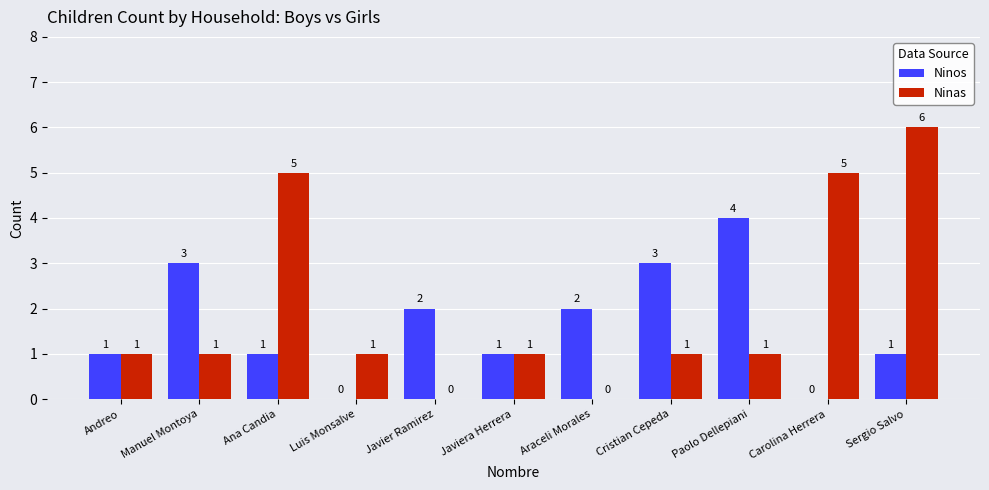

Are the bars grouped side by side (vs. stacked)?

Yes